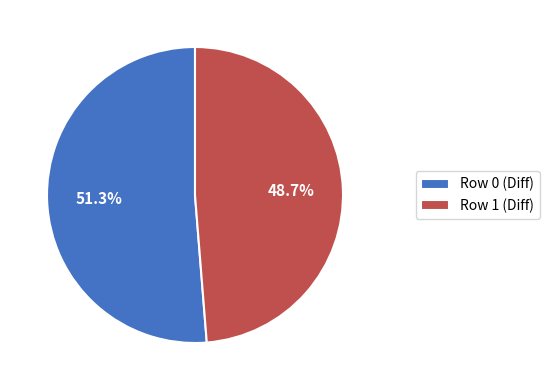

Is the sum of Row 0 (Diff) and Row 1 (Diff) greater than half?

Yes